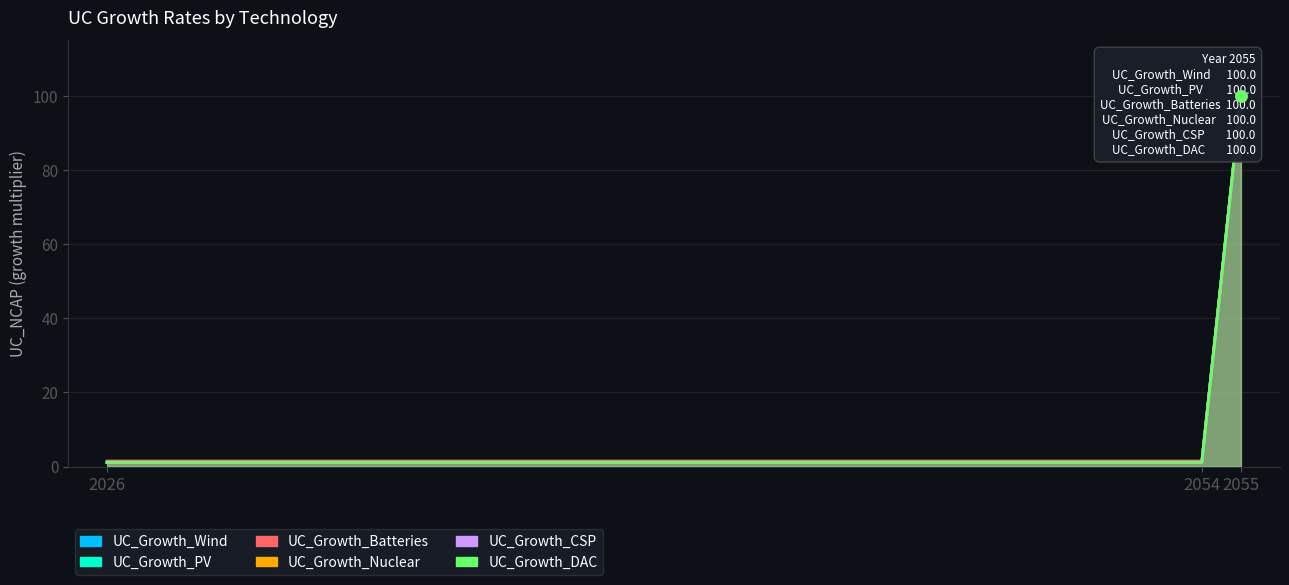

Which series has the largest Y range (max minus min)?

UC_Growth_PV